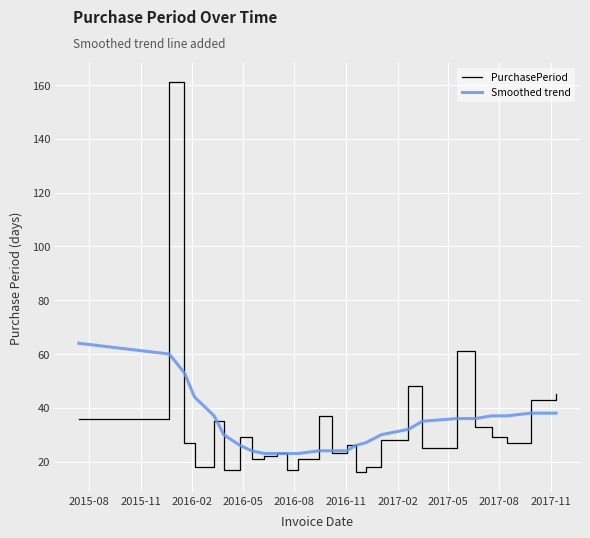

What is the average value of the PurchasePeriod series?

34